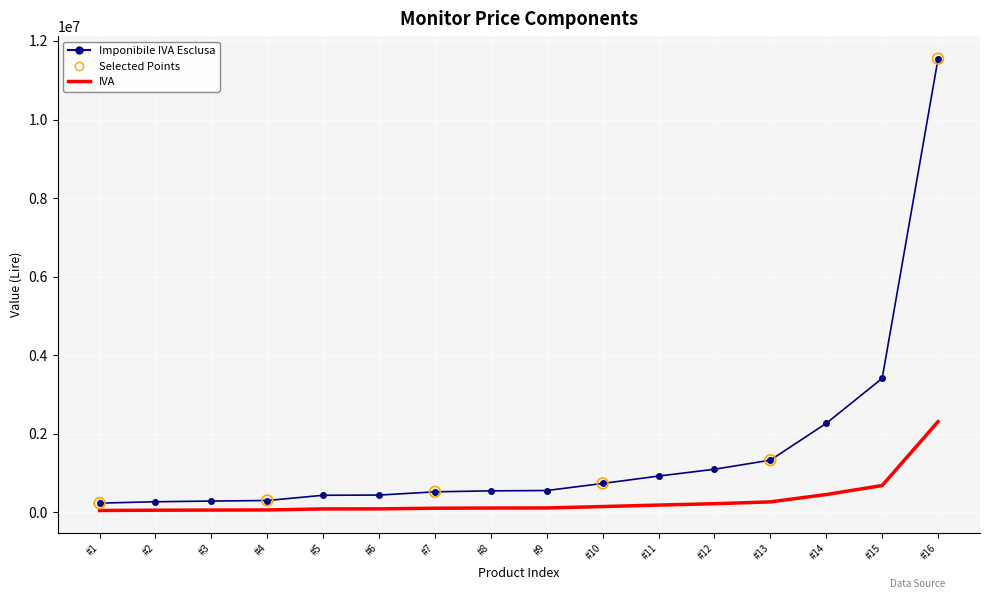

Which series has the largest total across all categories?

Imponibile IVA Esclusa